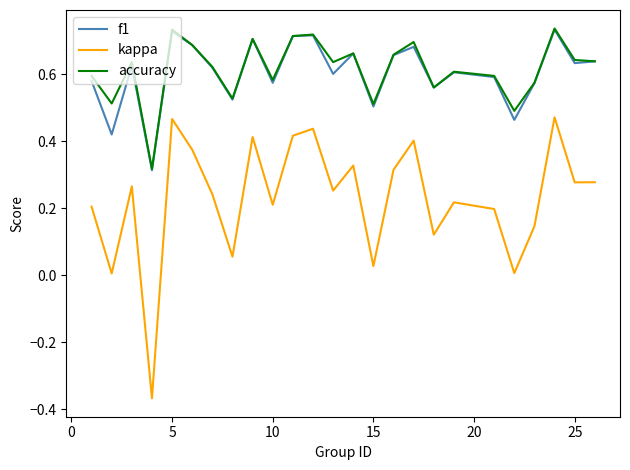

At how many categories does at least one series exceed 0?

25